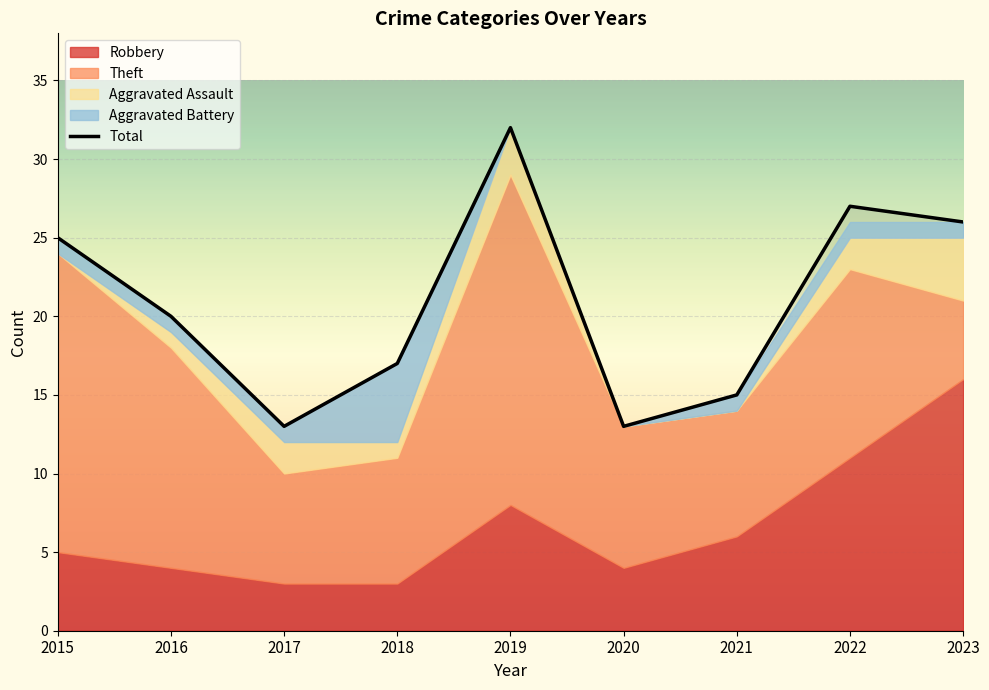

At which label does Theft first exceed 9?

2015